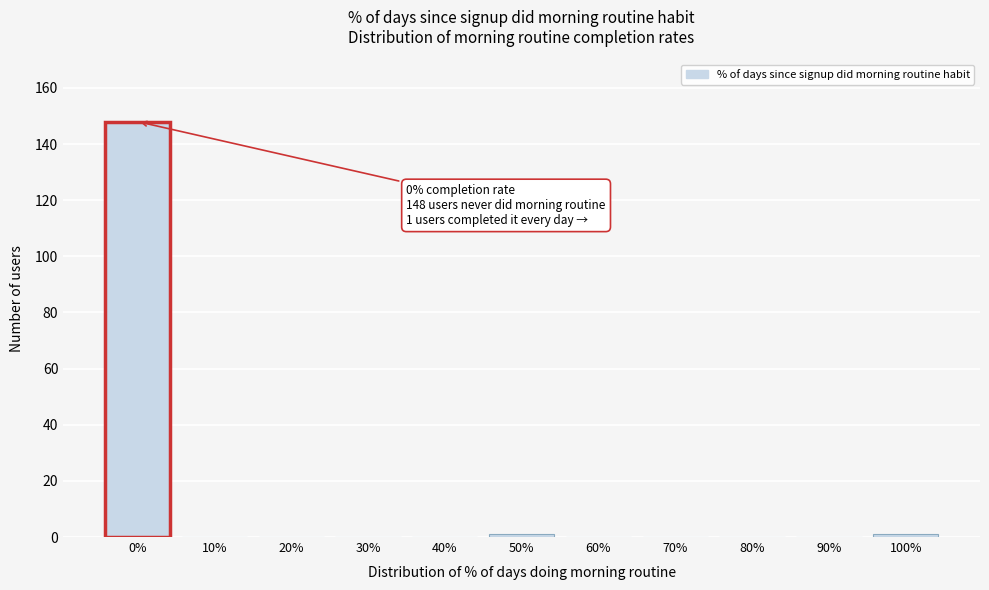

Reading left to right, transcribe all the data shown in this chart.

0%=148	10%=0	20%=0	30%=0	40%=0	50%=1	60%=0	70%=0	80%=0	90%=0	100%=1